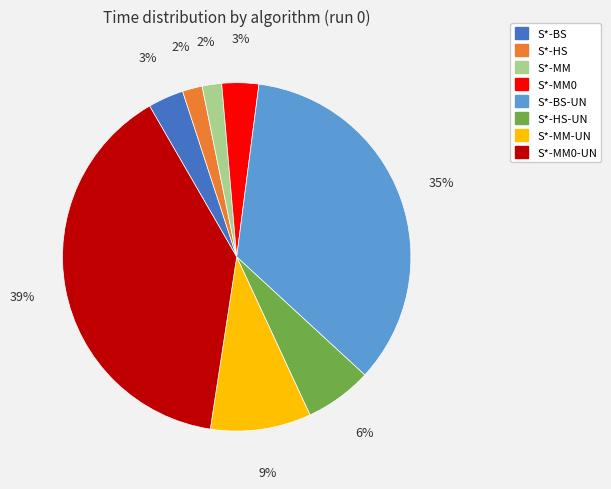

To the nearest percent, what is the average slice percentage?

12%